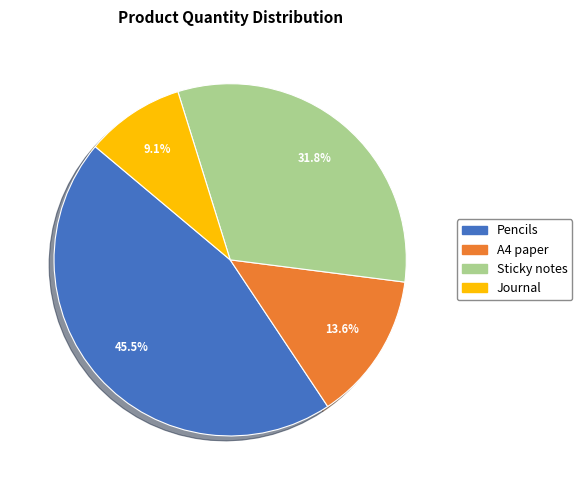

Rank the categories by value from lowest to highest.

Journal, A4 paper, Sticky notes, Pencils